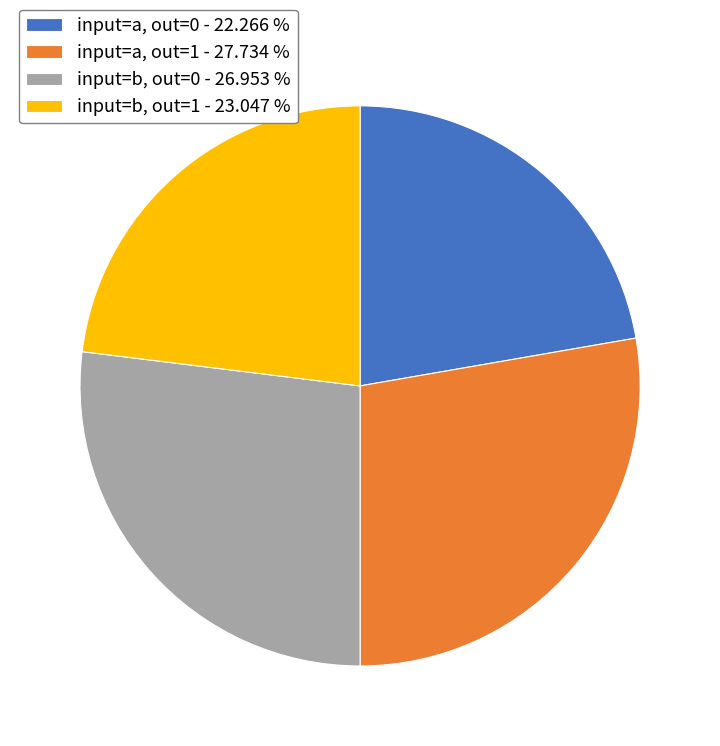

Combined, do input=a, out=1 - 27.734 % and input=b, out=0 - 26.953 % account for over 50%?

Yes